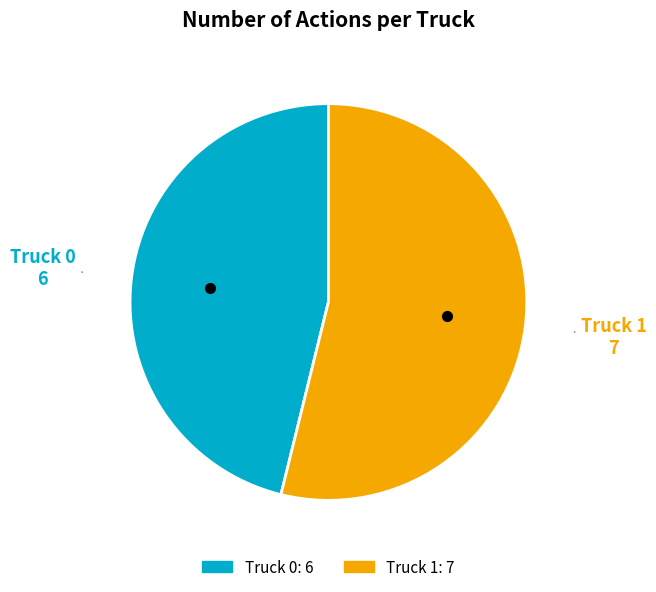

Do Truck 0 and Truck 1 together represent more than half of the pie?

Yes